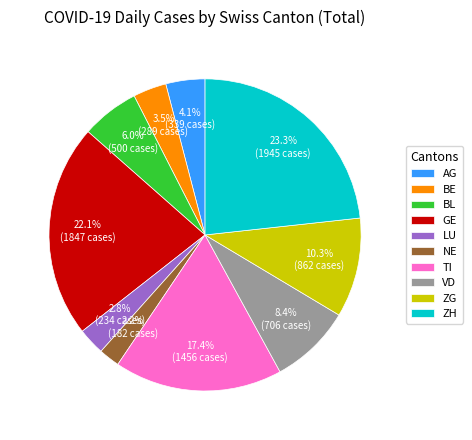

Is there any slice that represents more than half of the pie?

No